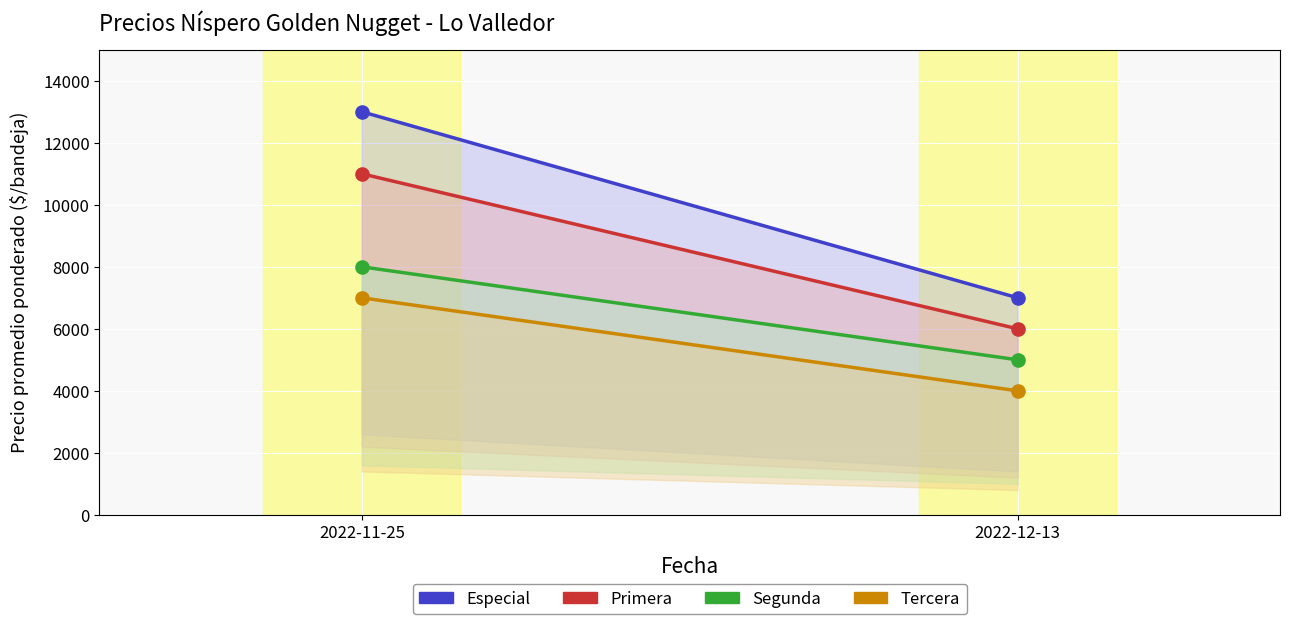

At how many categories does at least one series exceed 7067?

1